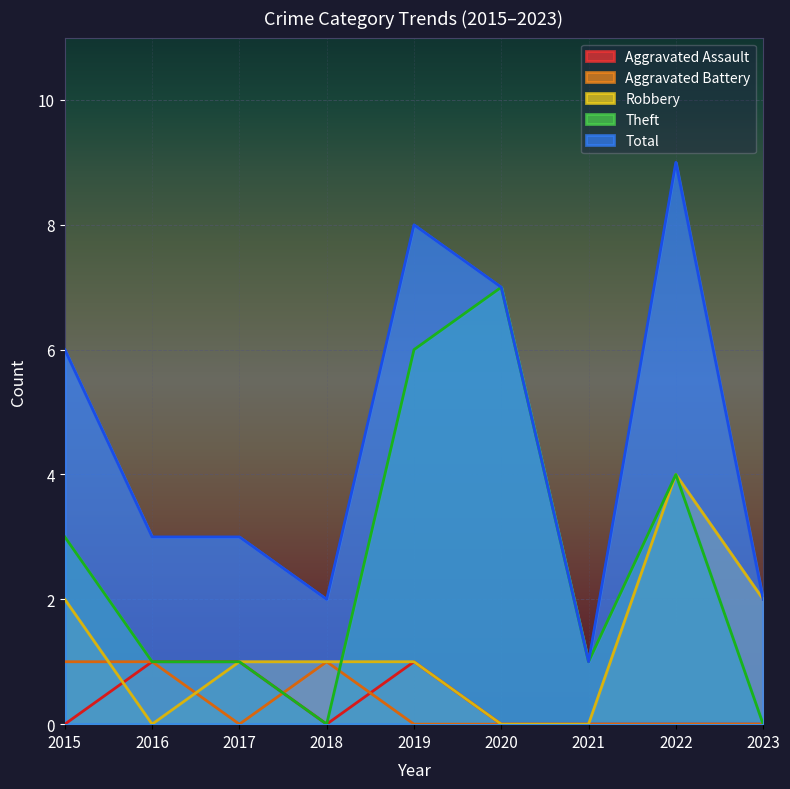

Reading left to right, what are all the values shown in this chart?

Aggravated Assault: 2015=0	2016=1	2017=1	2018=0	2019=1	2020=0	2021=0	2022=0	2023=0
Aggravated Battery: 2015=1	2016=1	2017=0	2018=1	2019=0	2020=0	2021=0	2022=0	2023=0
Robbery: 2015=2	2016=0	2017=1	2018=1	2019=1	2020=0	2021=0	2022=4	2023=2
Theft: 2015=3	2016=1	2017=1	2018=0	2019=6	2020=7	2021=1	2022=4	2023=0
Total: 2015=6	2016=3	2017=3	2018=2	2019=8	2020=7	2021=1	2022=9	2023=2